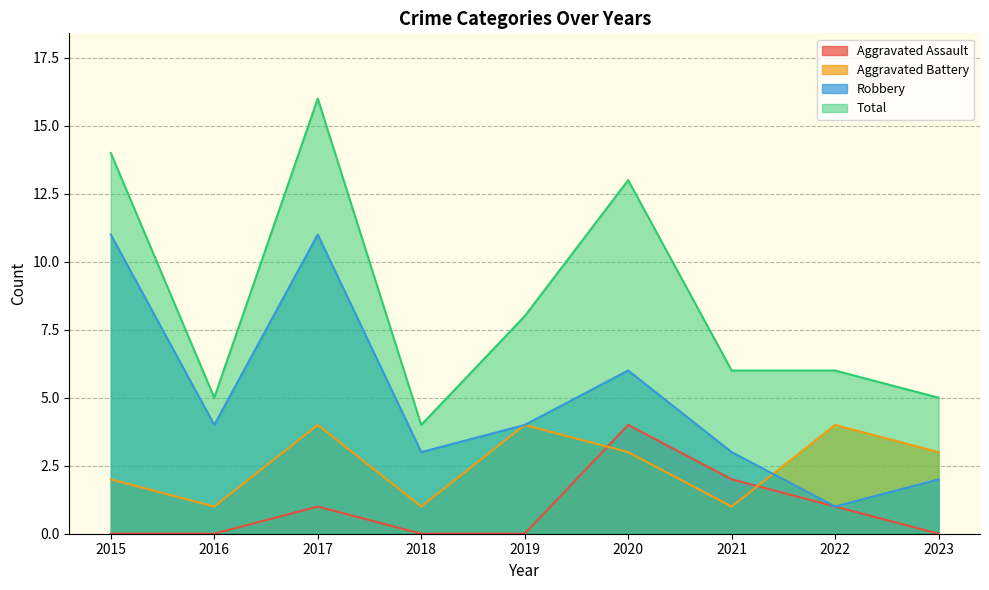

What are all the series names shown in the legend?

Aggravated Assault, Aggravated Battery, Robbery, Total